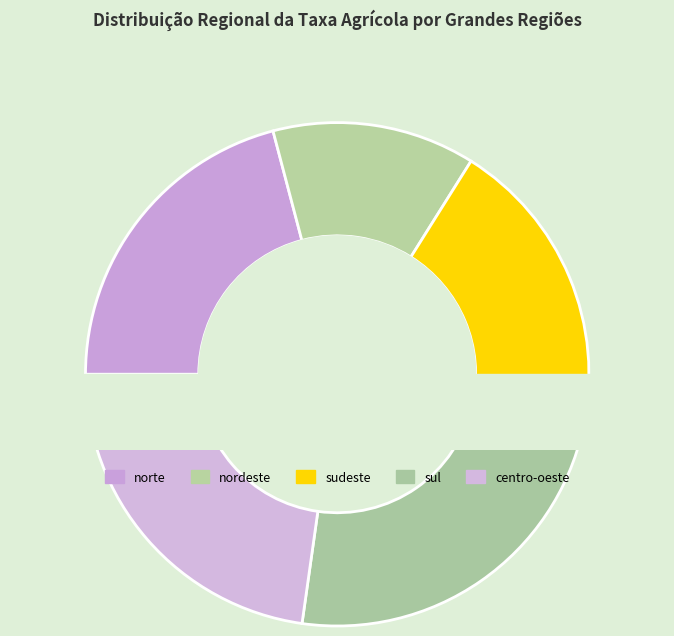

What percentage is the sudeste slice, to the nearest percent?

20%